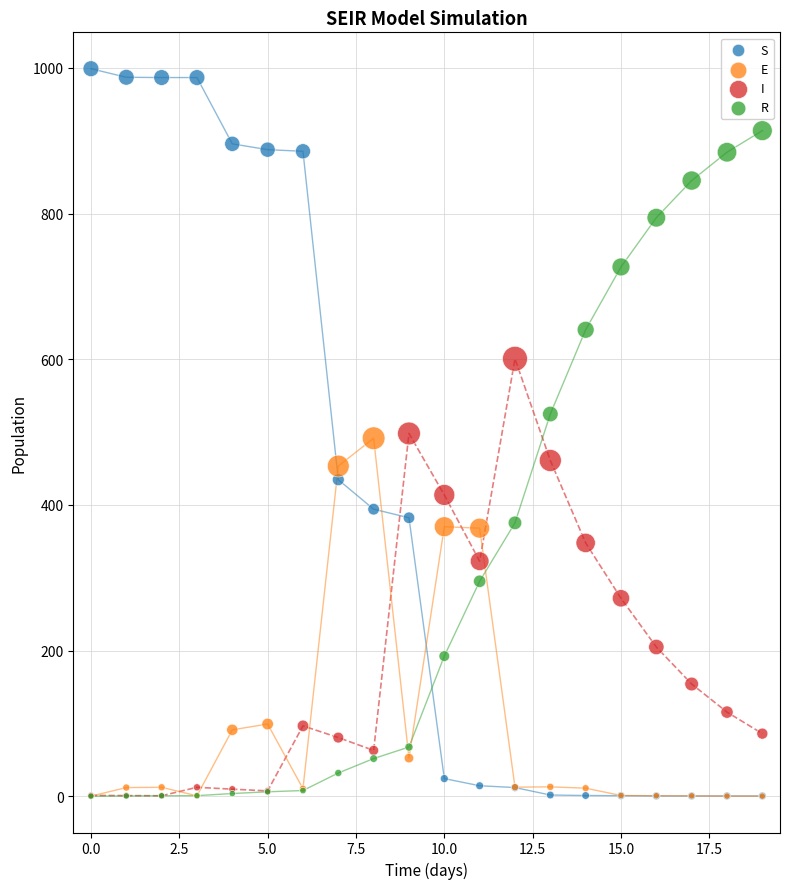

What are all the series names shown in the legend?

S, E, I, R